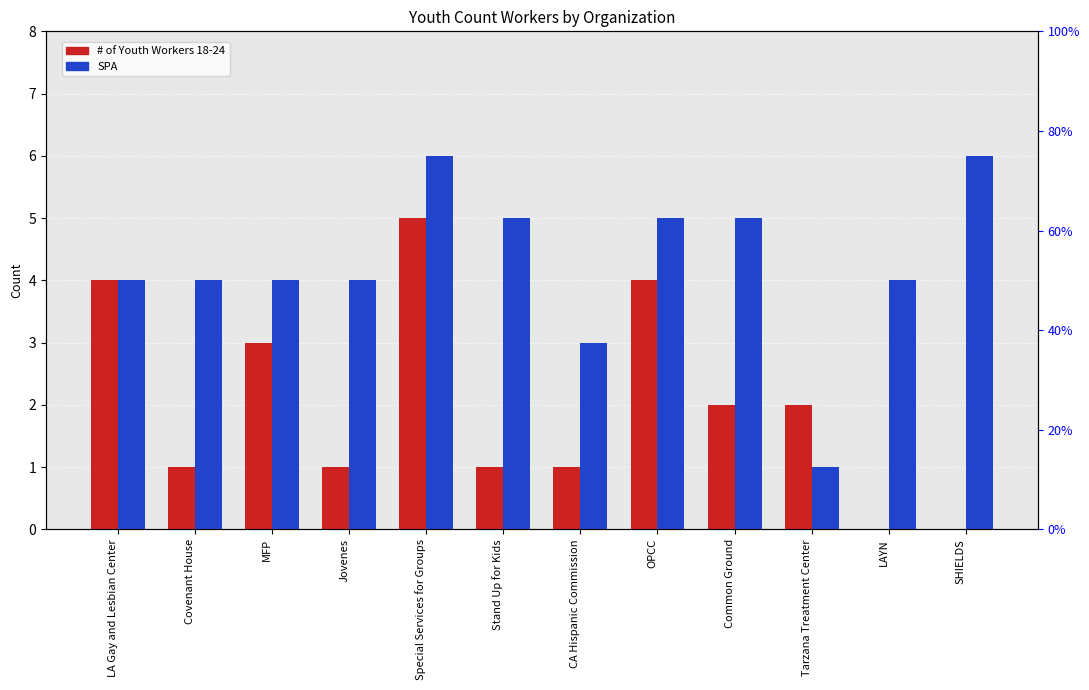

Which series has the largest total across all categories?

SPA